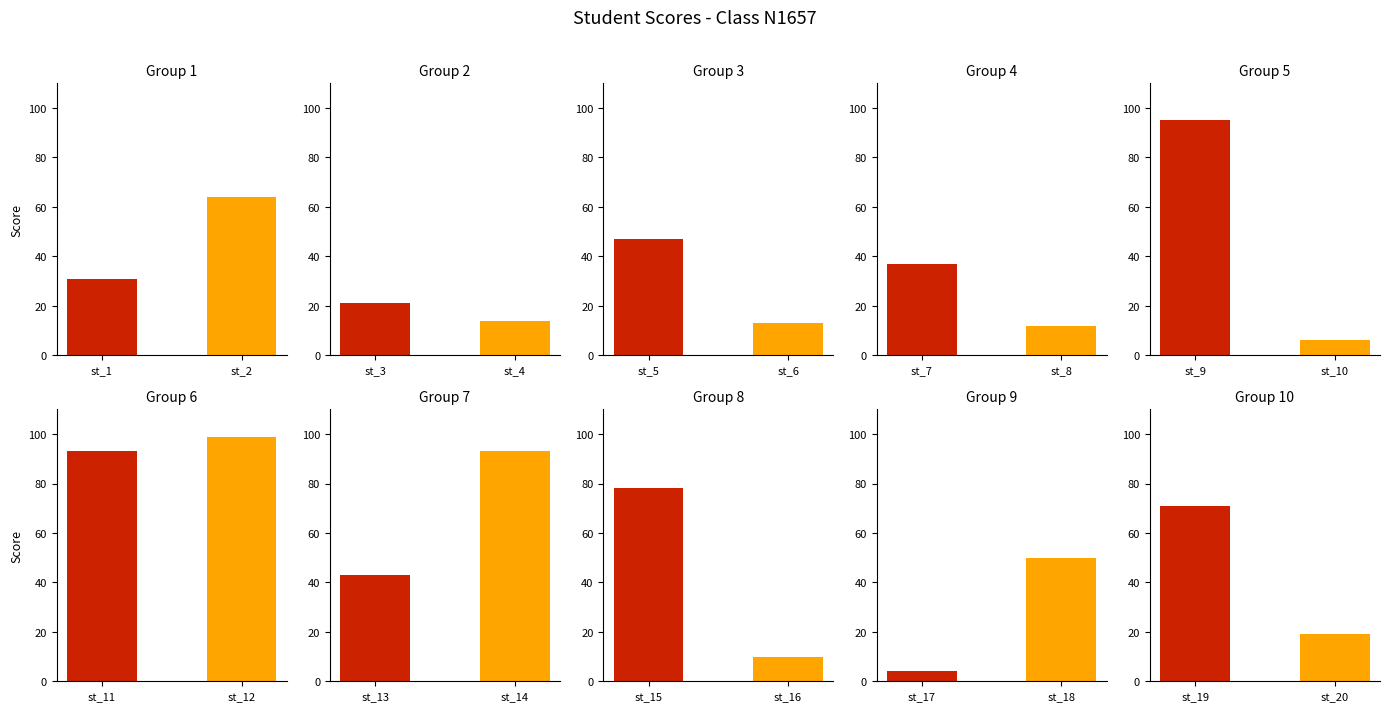

The chart shows a value of 6 at st_10. True or false?

True